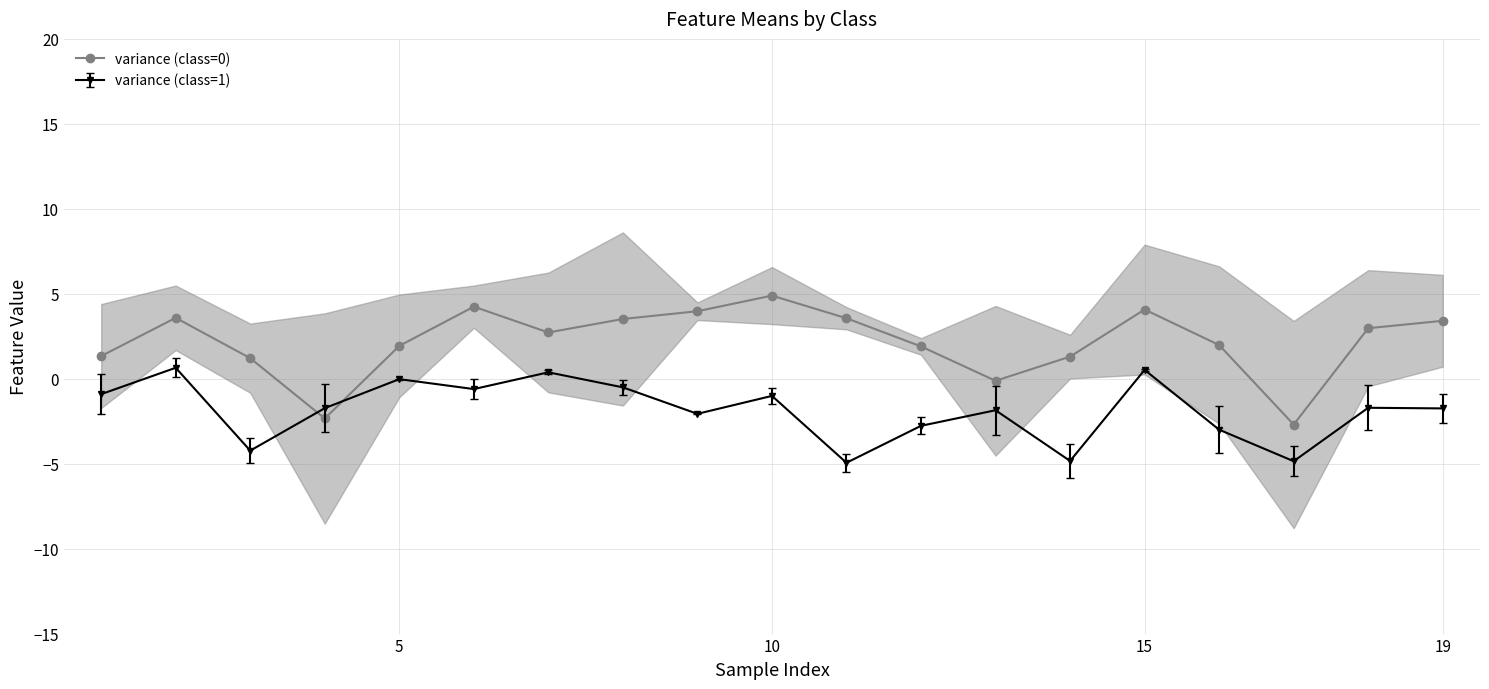

True or false: variance (class=1) has more than 0 interior local peaks.

True